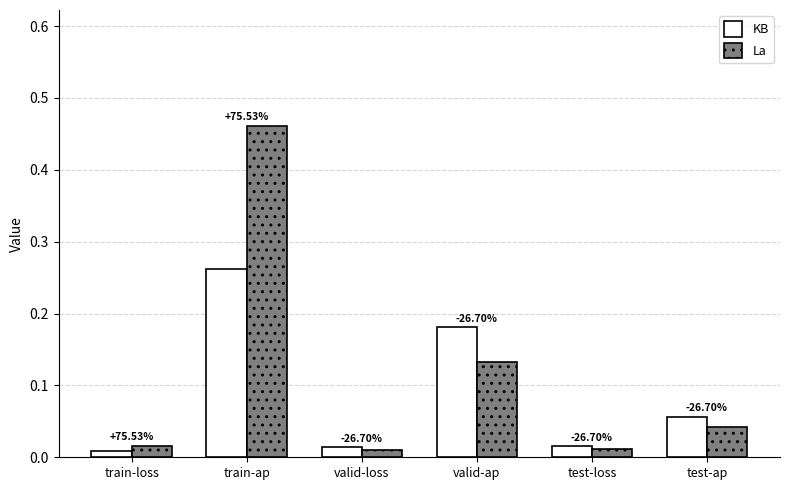

How many groups of bars are there?

6